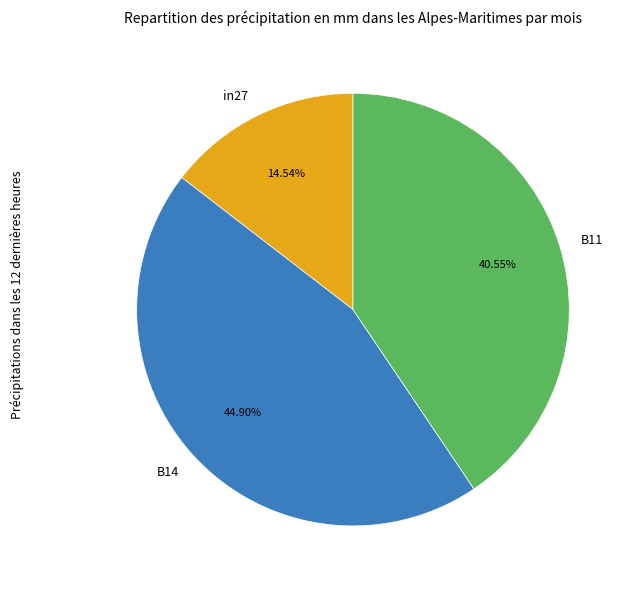

To the nearest percent, what portion does B11 represent?

41%